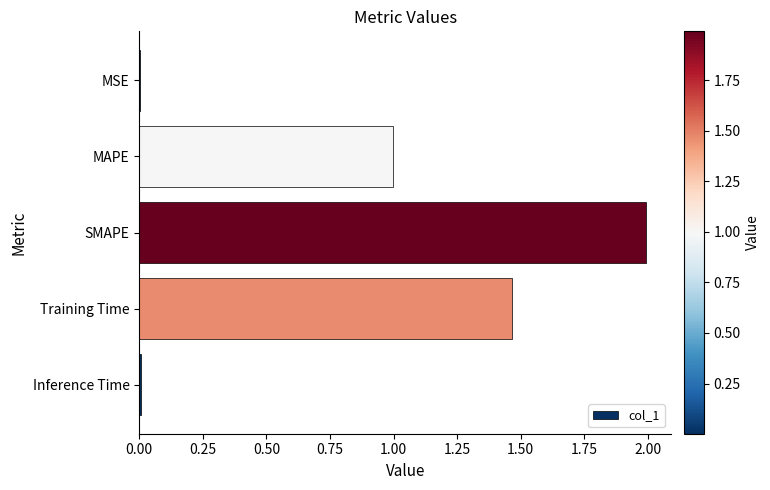

Are the bars horizontal?

Yes